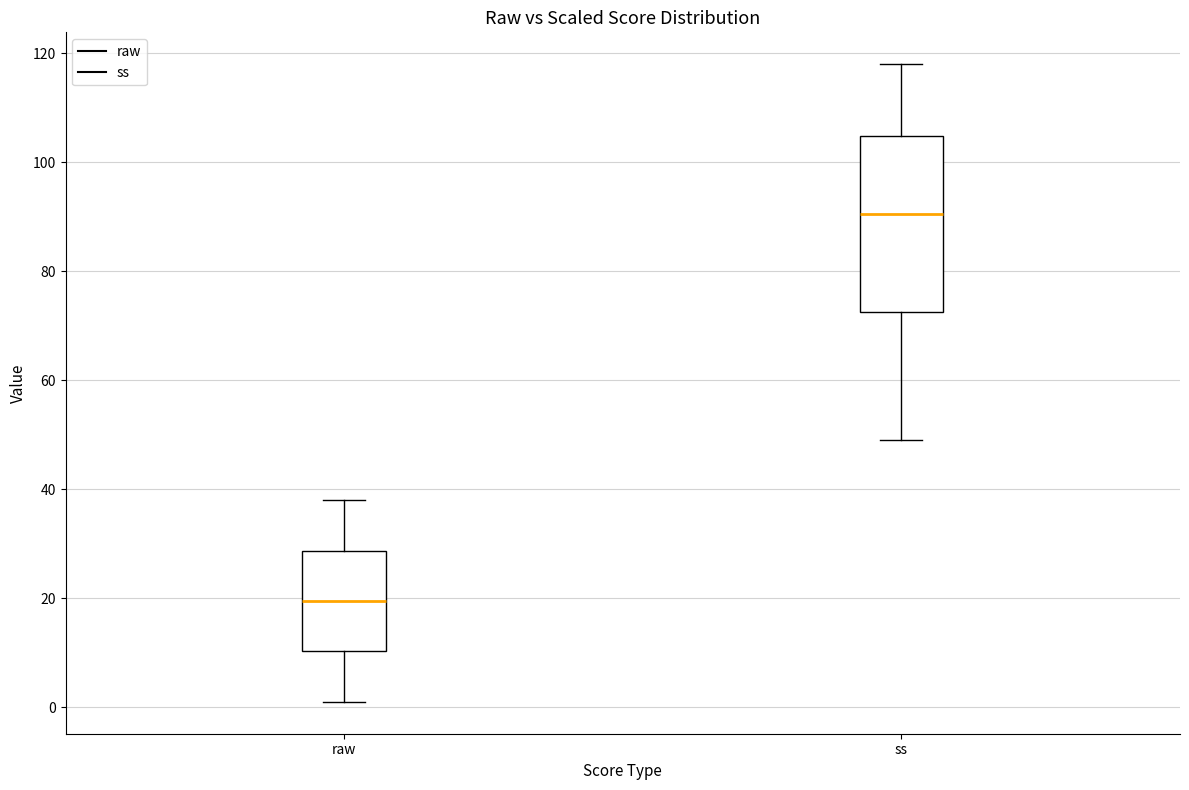

Reading left to right, transcribe this box plot: for each box, give where its median line is, the range the box spans, and where its two whiskers end, as read against the y-axis. The values are not printed on the chart, so give them approximately, as read against the axis.

raw: median 20, box 10 to 28, whiskers 2 to 38
ss: median 90, box 72 to 104, whiskers 50 to 118